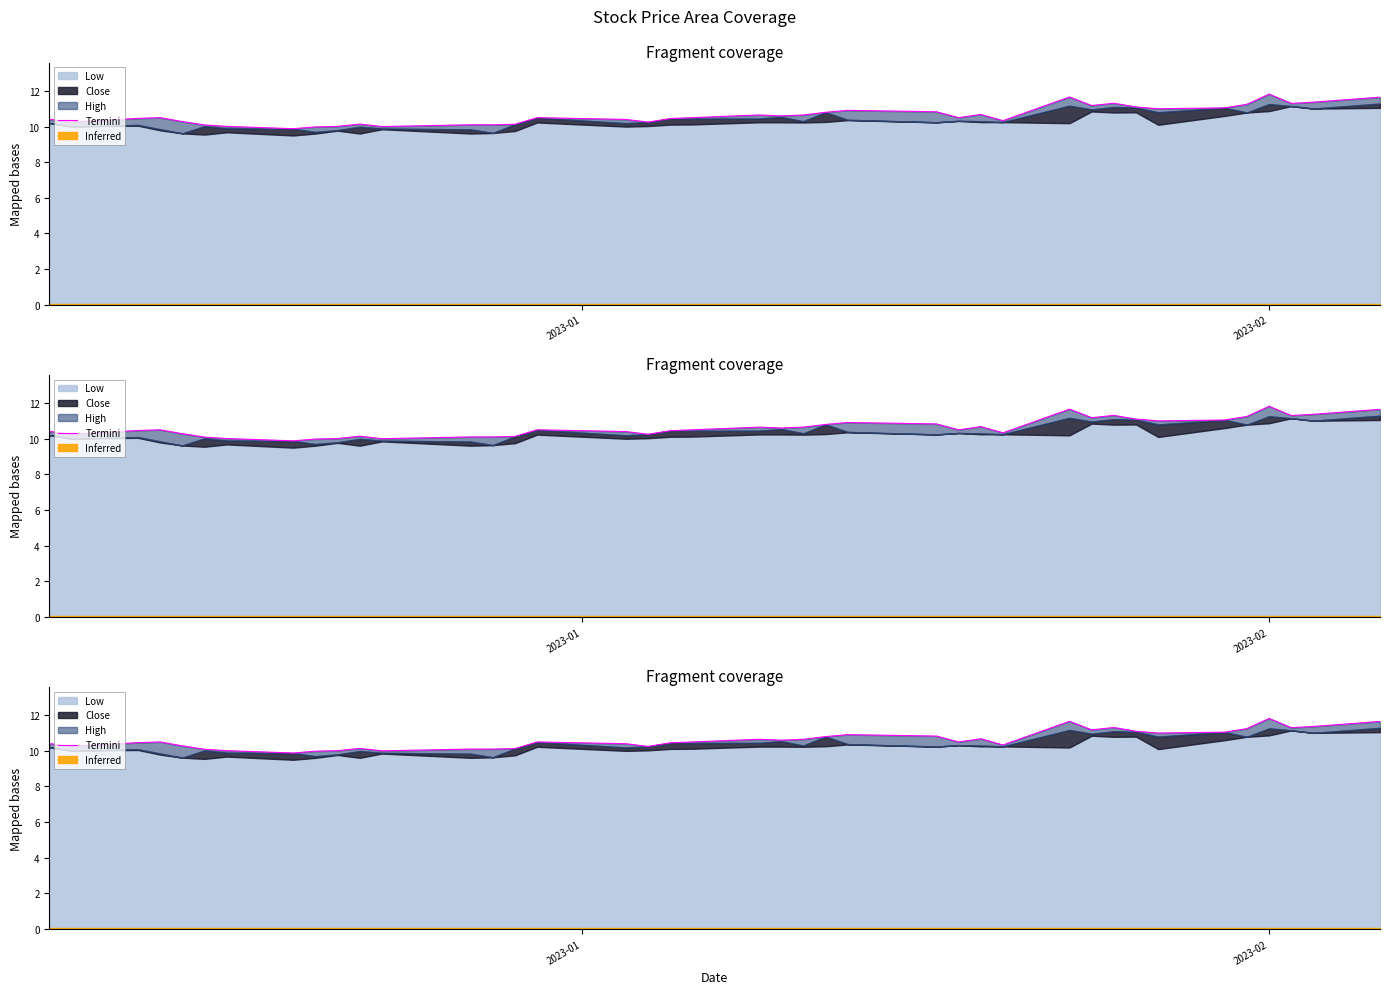

What is the value of the 29th point from the left?

10.3